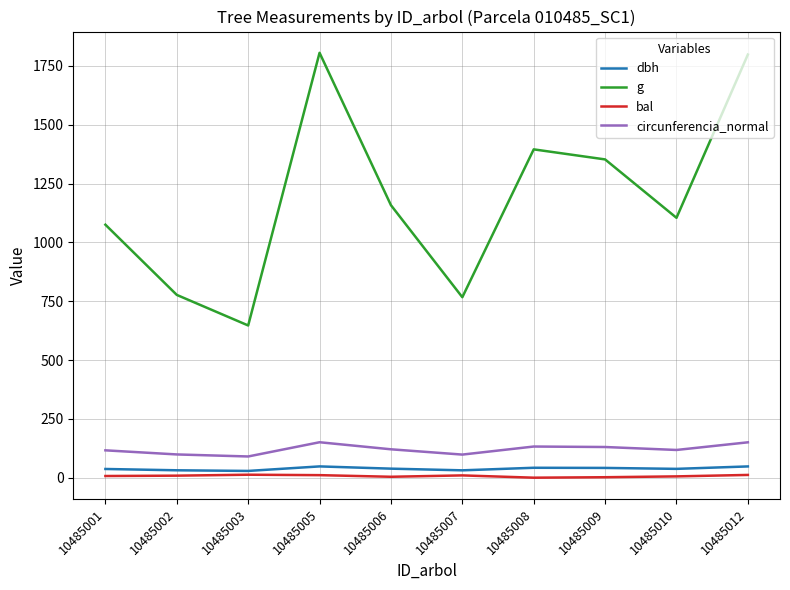

Does the chart display data point markers on the line(s)?

No